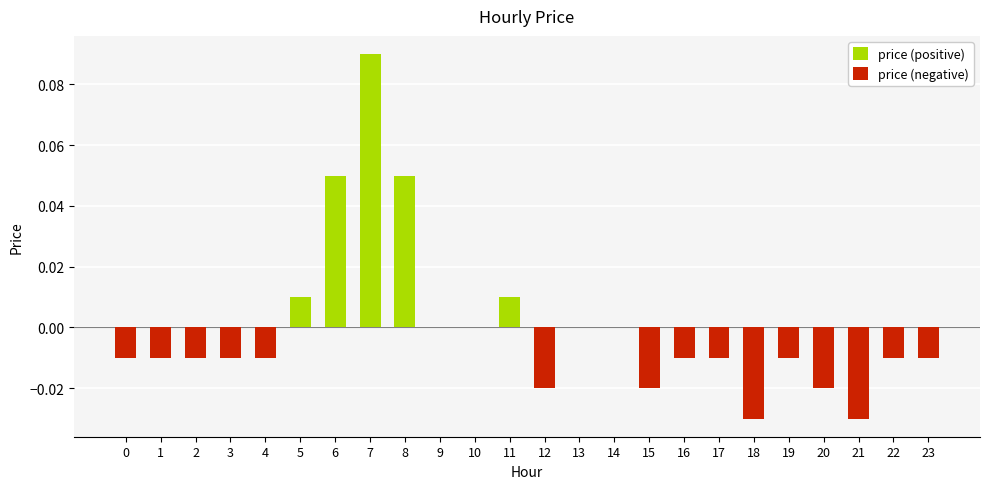

At which category is the sum across all series the highest?

7